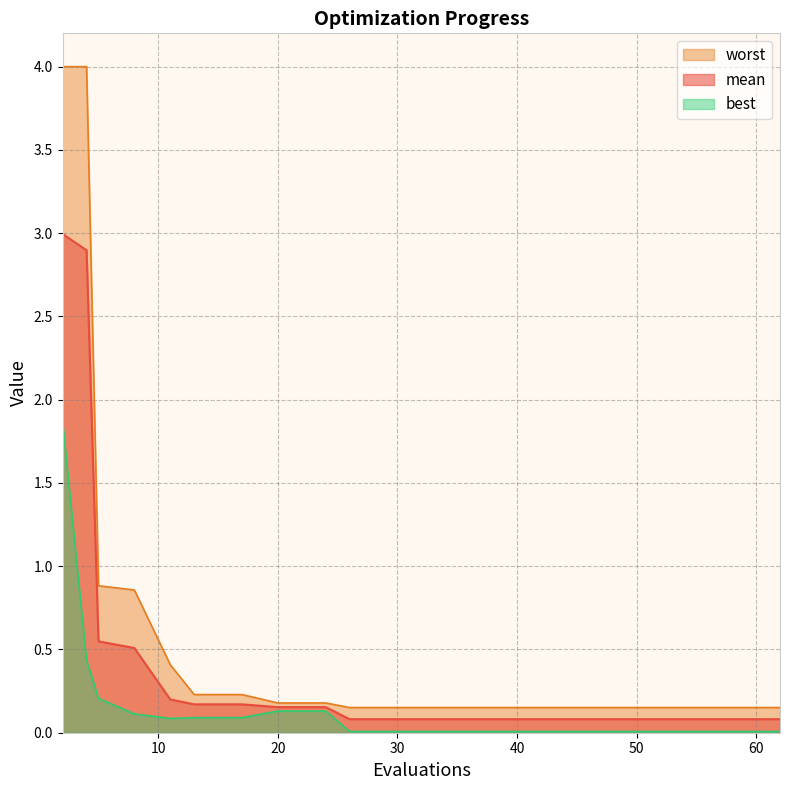

List the series in order of their overall mean, highest first.

worst, mean, best